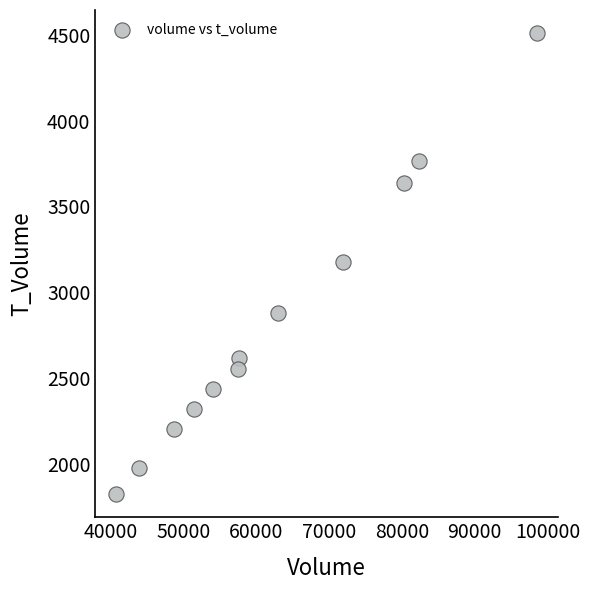

What is the range of Y values (max minus min)?

2688